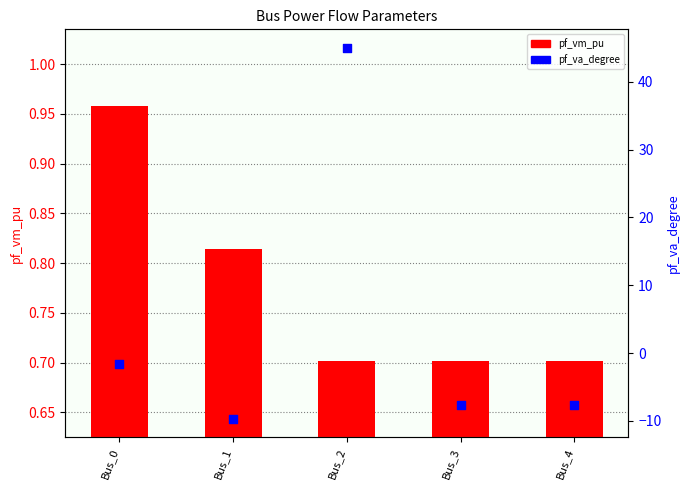

Which series contains the lowest Y value?

pf_va_degree